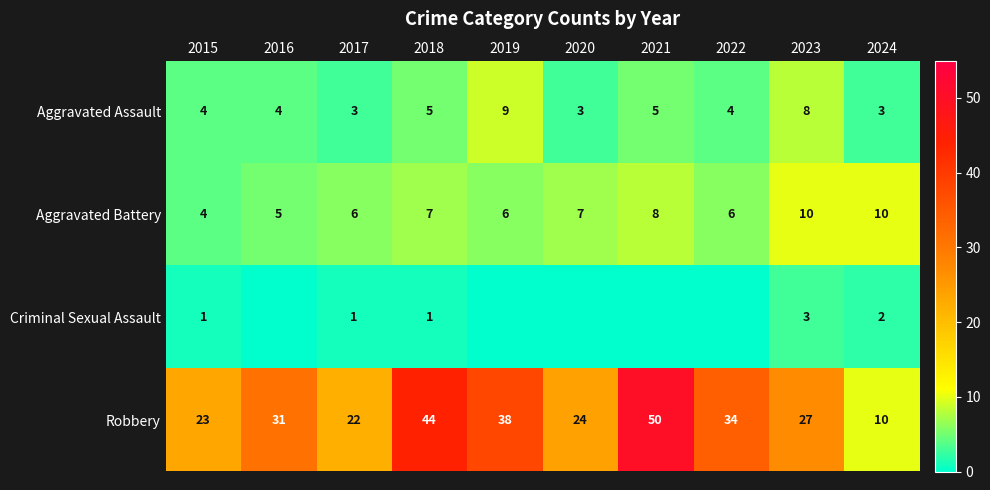

What is the sum of all Aggravated Assault values?

48